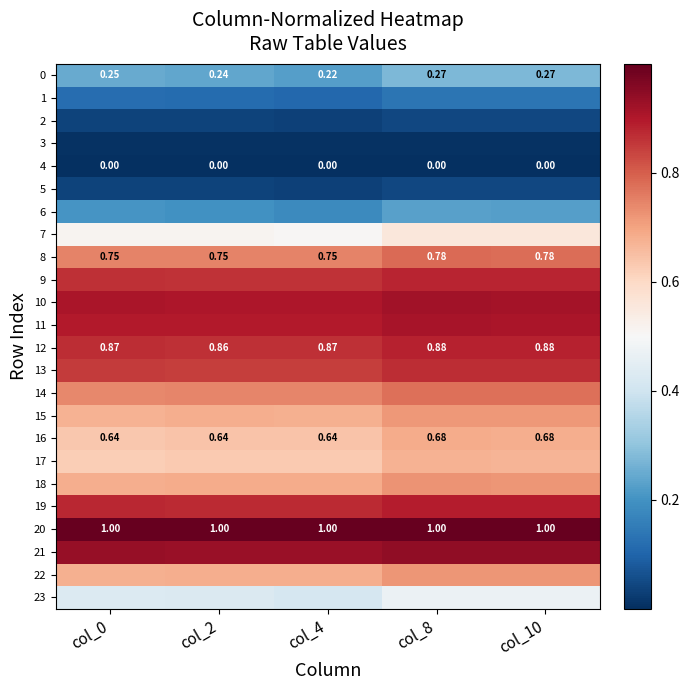

What is the spread (max minus min) of values at col_8?

1.0